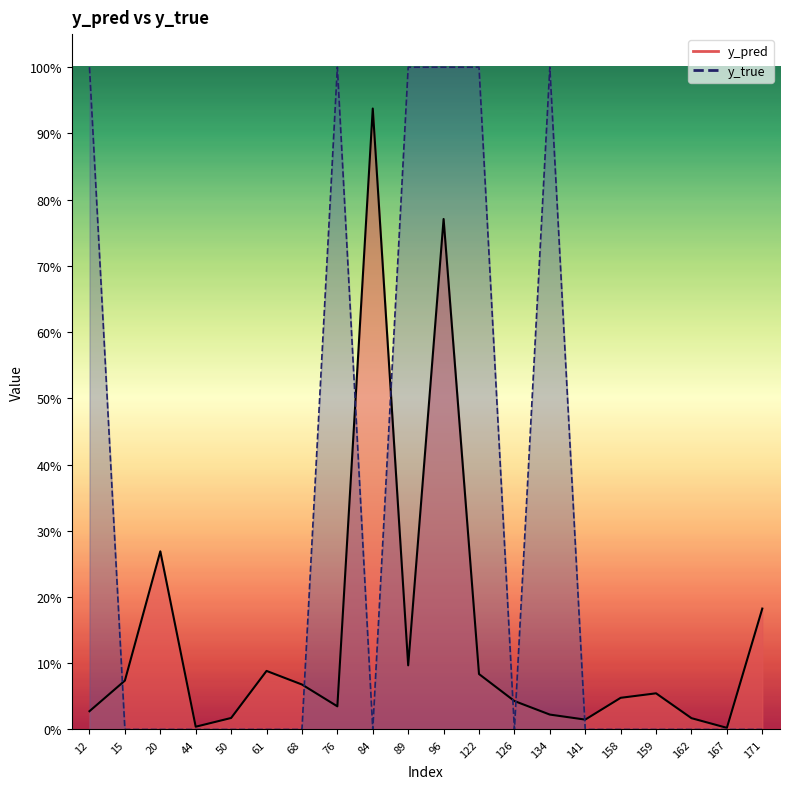

What is the difference between the maximum and minimum values in the y_pred series?

0.9